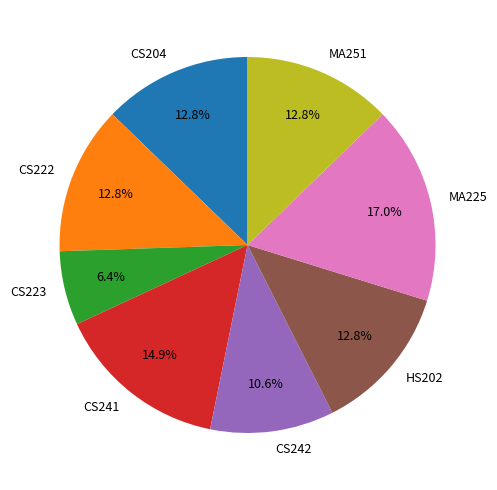

The MA251 slice represents 7% of the pie. True or false?

False